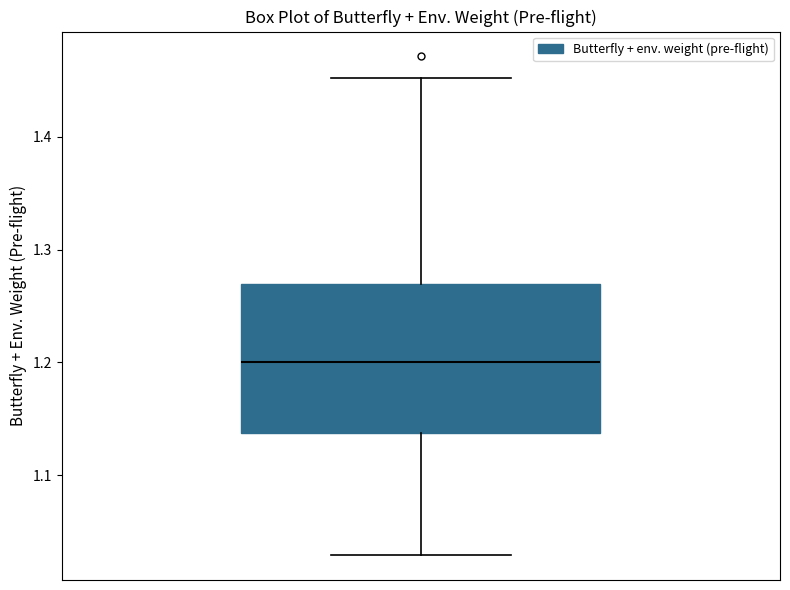

Where does the median line of the box sit on the y-axis? The values are not printed on the chart, so give them approximately, as read against the axis.

1.20